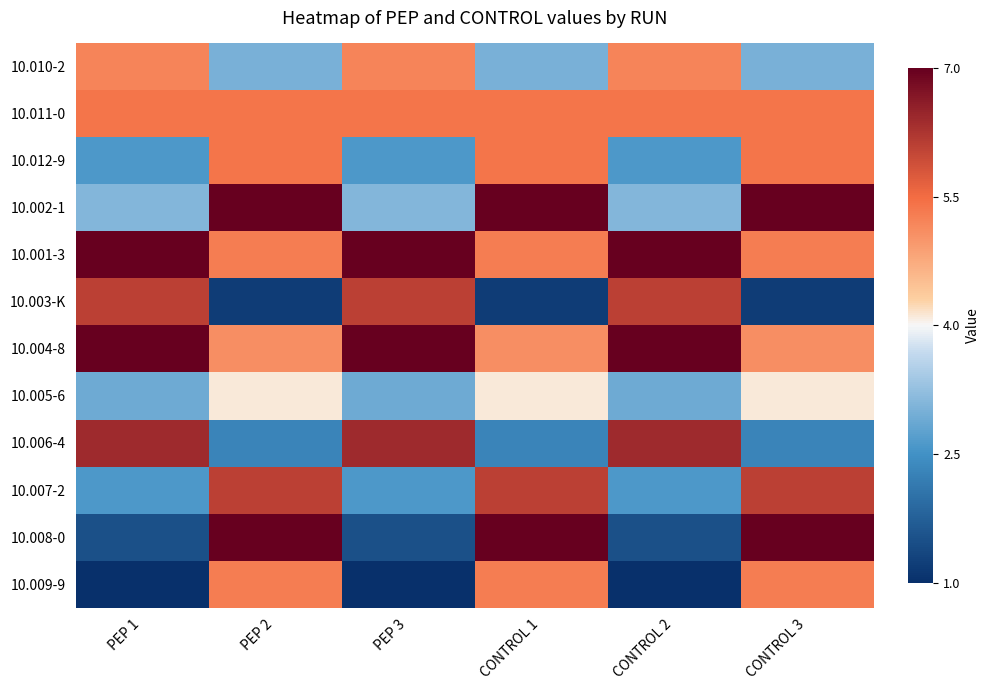

Which category has the highest value across all series?

PEP 2